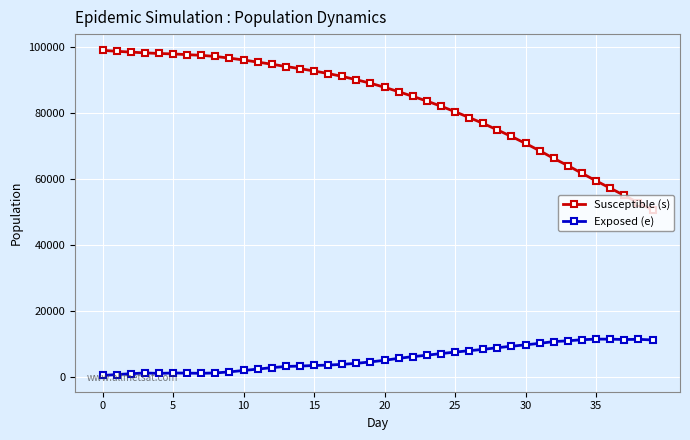

What is the sum of all Susceptible (s) values?

3325184